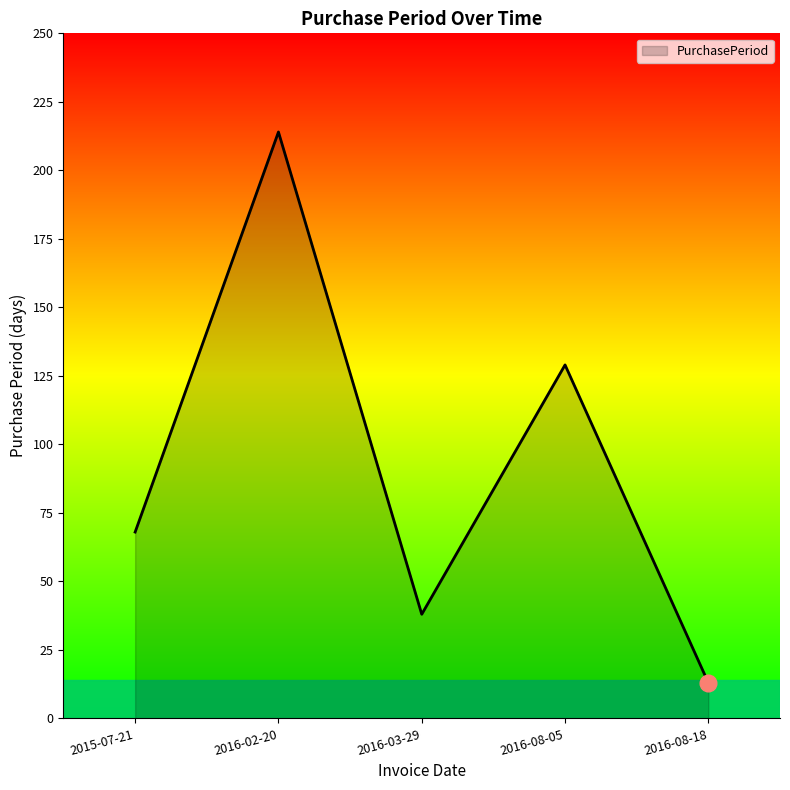

List the labels in order of value, largest first.

2016-02-20, 2016-08-05, 2015-07-21, 2016-03-29, 2016-08-18